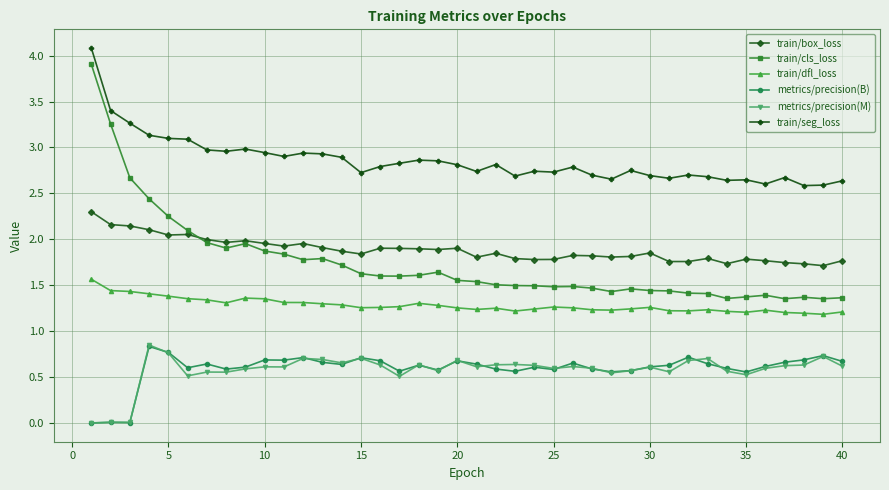

True or false: train/seg_loss and metrics/precision(M) cross at least once.

False